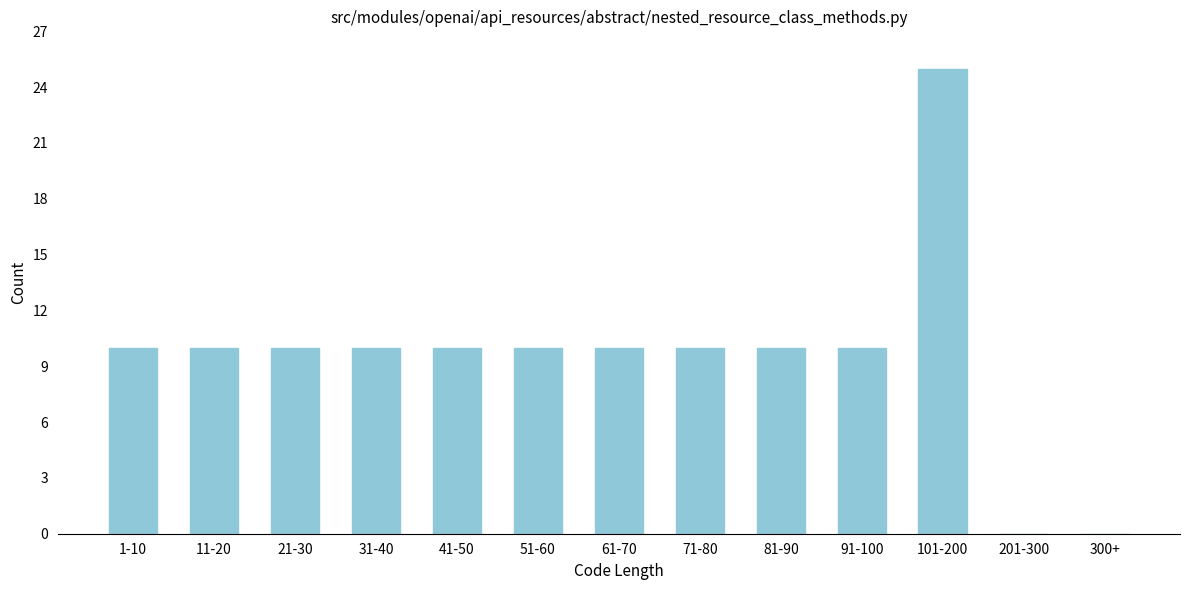

Reading right to left, what are all the values shown in this chart?

300+=0	201-300=0	101-200=25	91-100=10	81-90=10	71-80=10	61-70=10	51-60=10	41-50=10	31-40=10	21-30=10	11-20=10	1-10=10